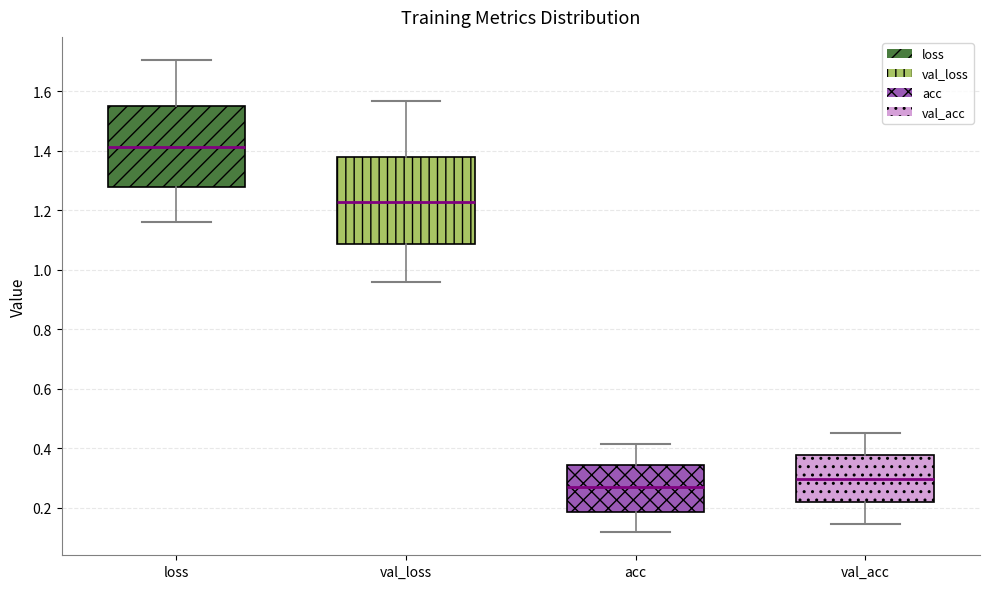

Where is the lower edge of the box for val_acc on the y-axis? The values are not printed on the chart, so give them approximately, as read against the axis.

0.22